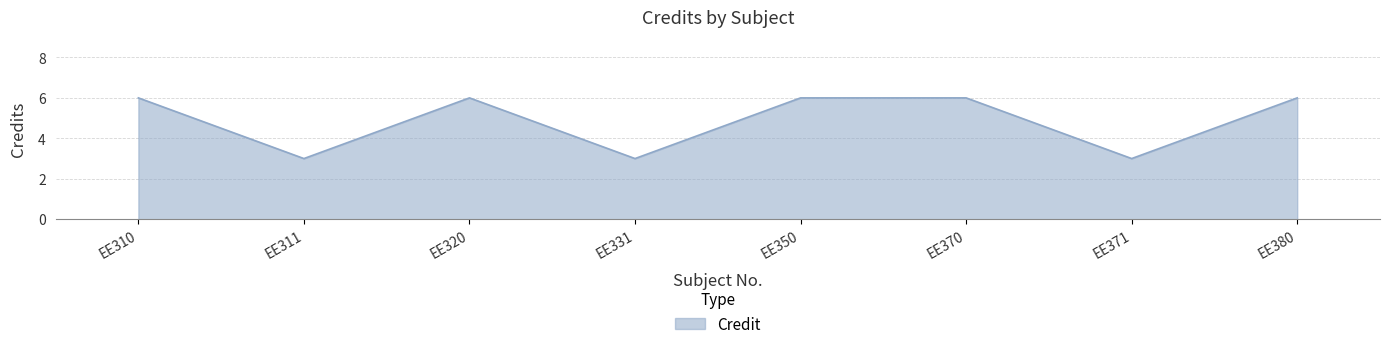

What is the approximate value at EE370?

6